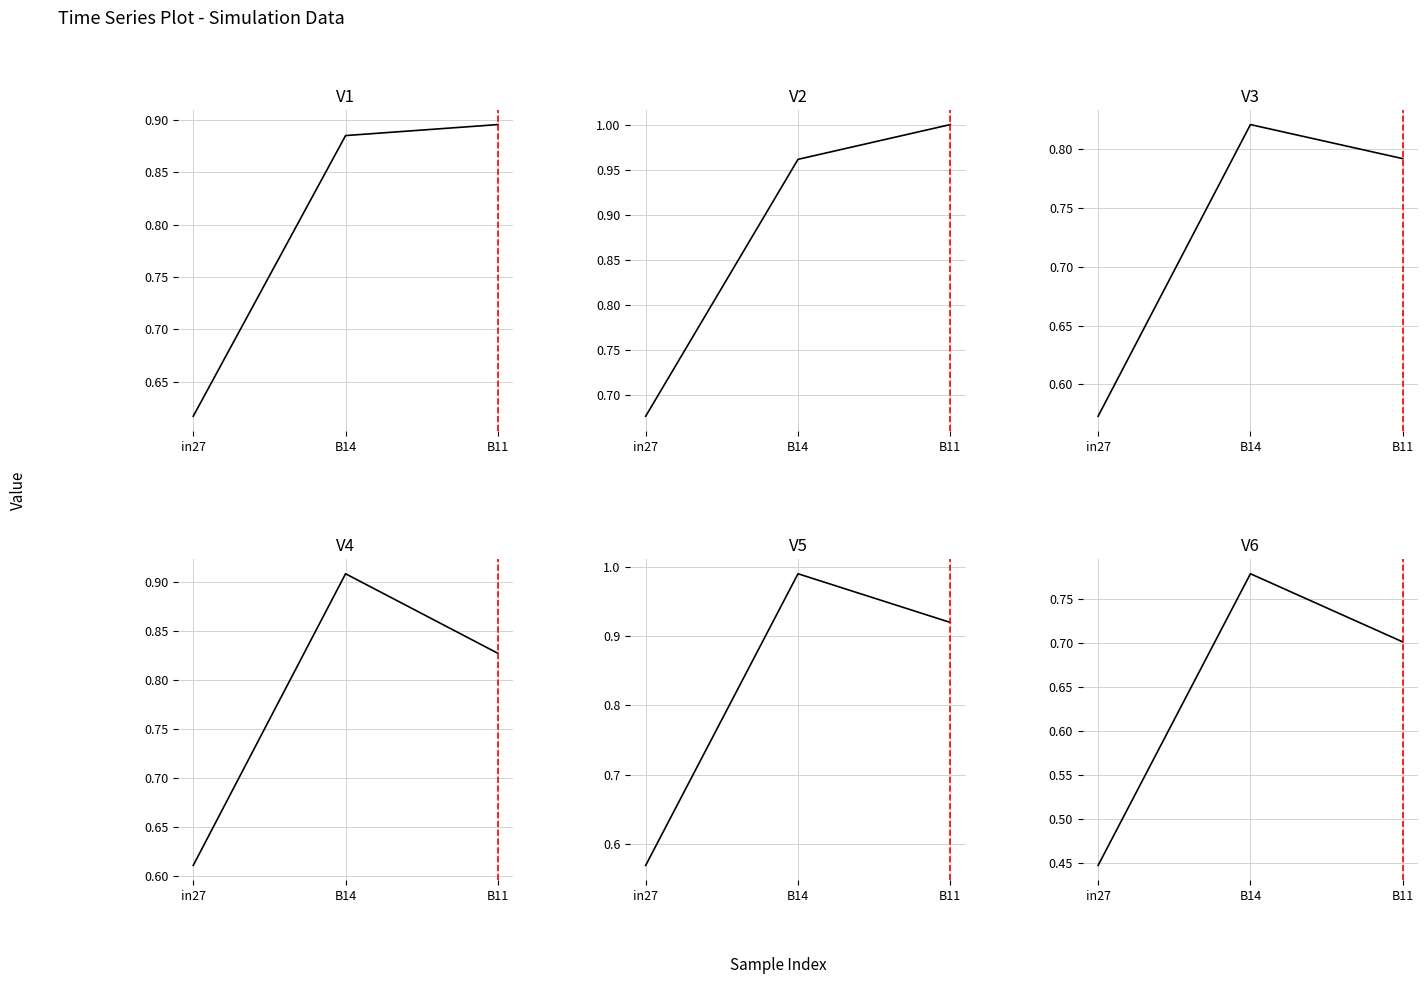

How many job749_scenario0_1611 values are between 0 and 1?

3